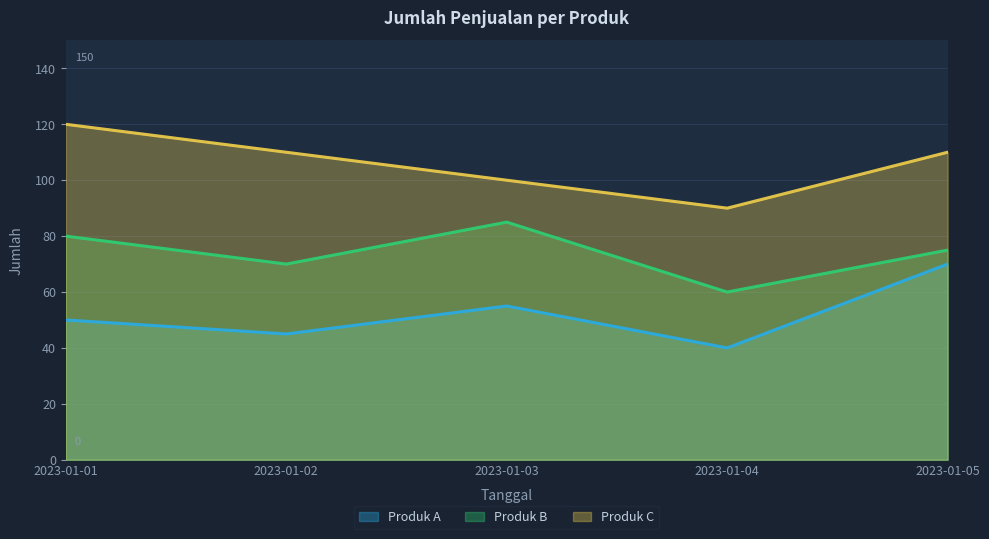

At which category does Produk A reach its first local valley?

2023-01-02